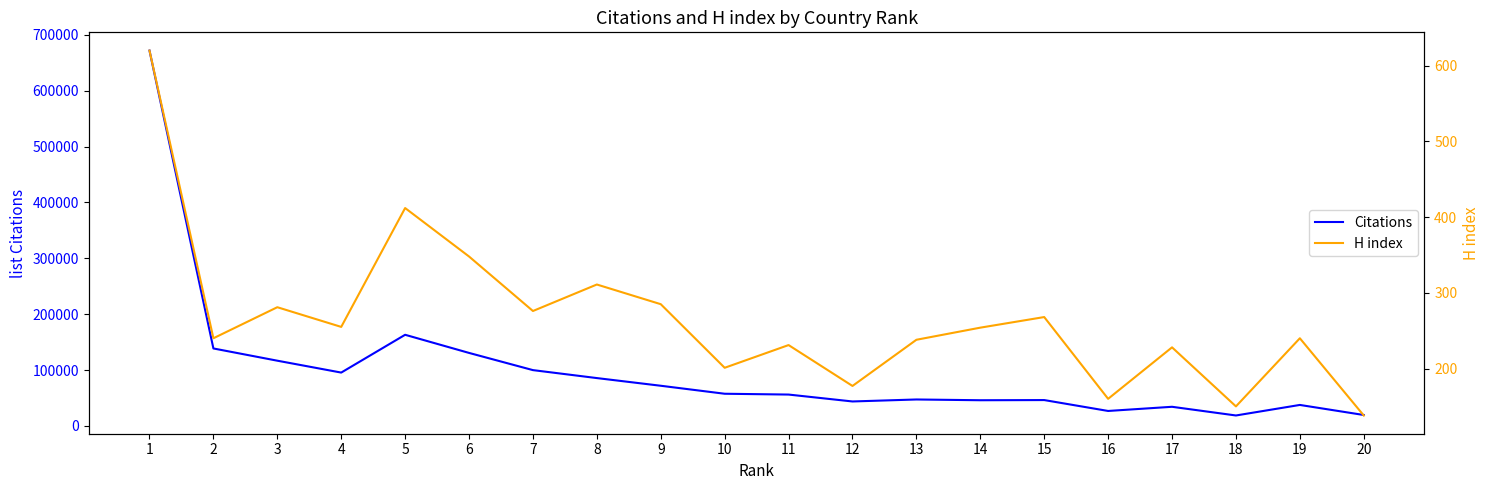

What is the lowest value of the H index series?

138